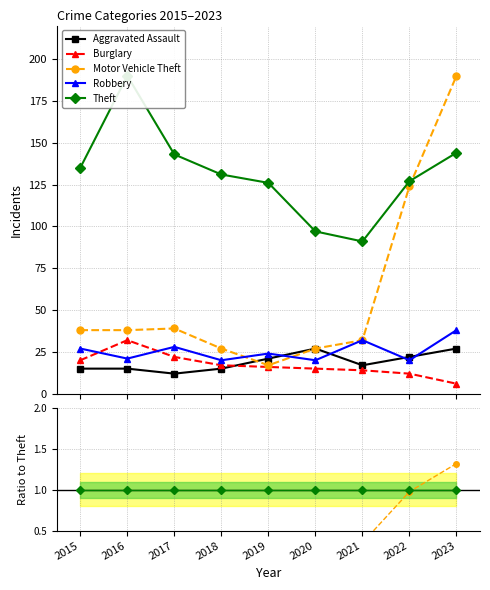

What are all the series names shown in the legend?

Aggravated Assault, Burglary, Motor Vehicle Theft, Robbery, Theft